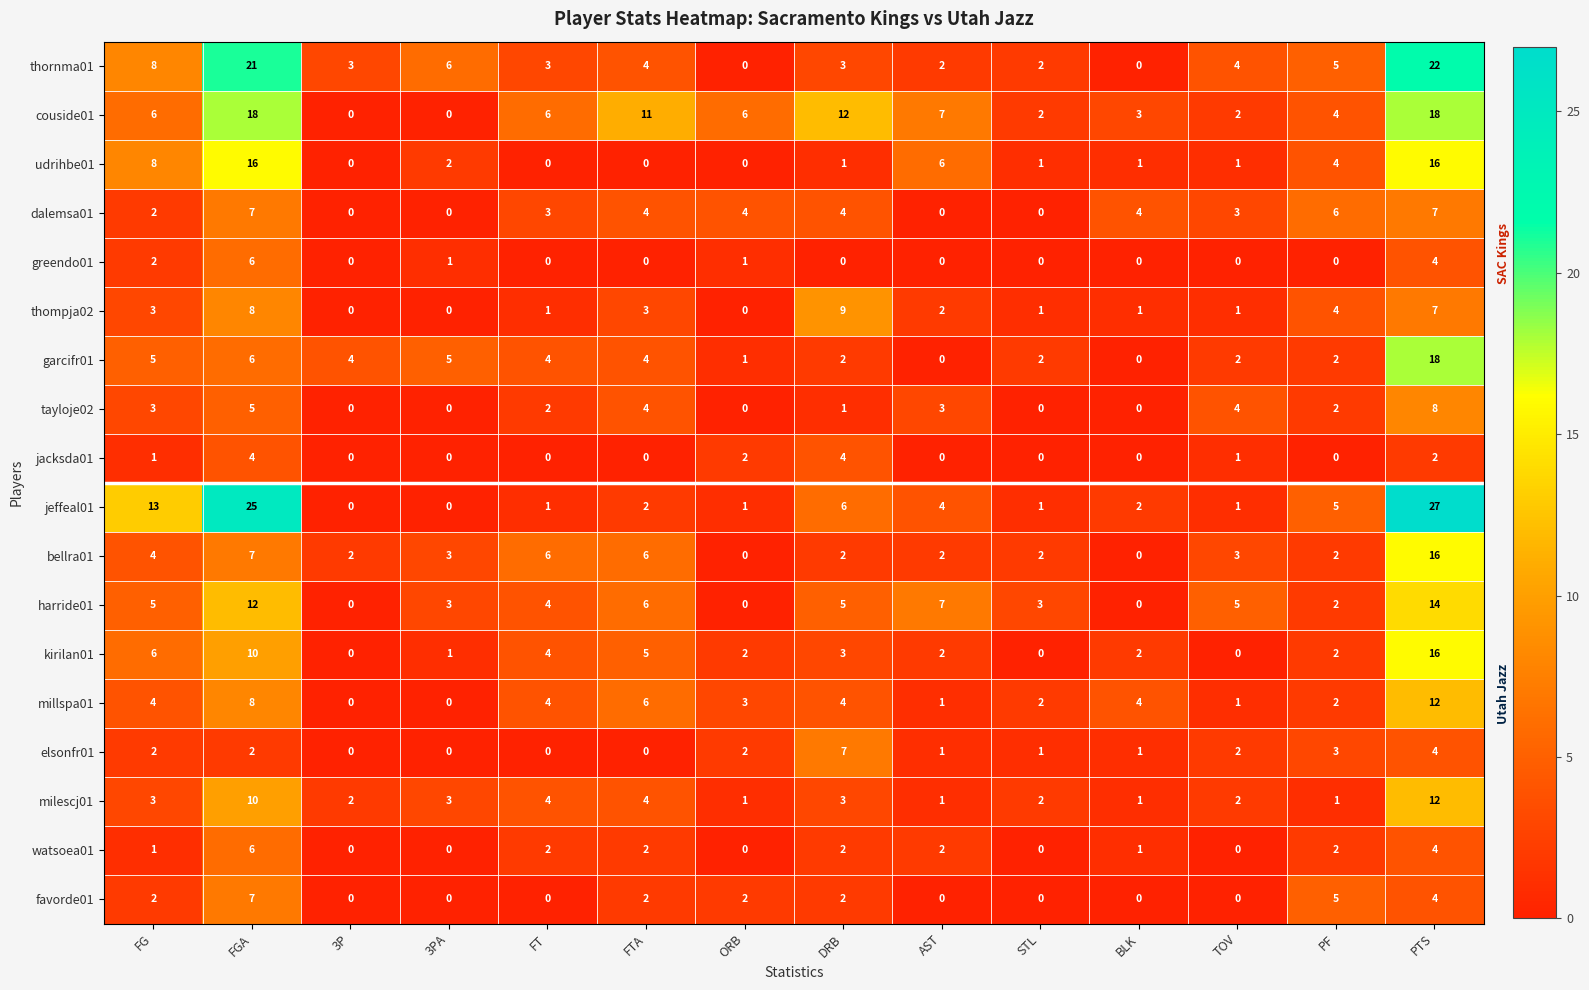

What is the average value of the kirilan01 series?

4